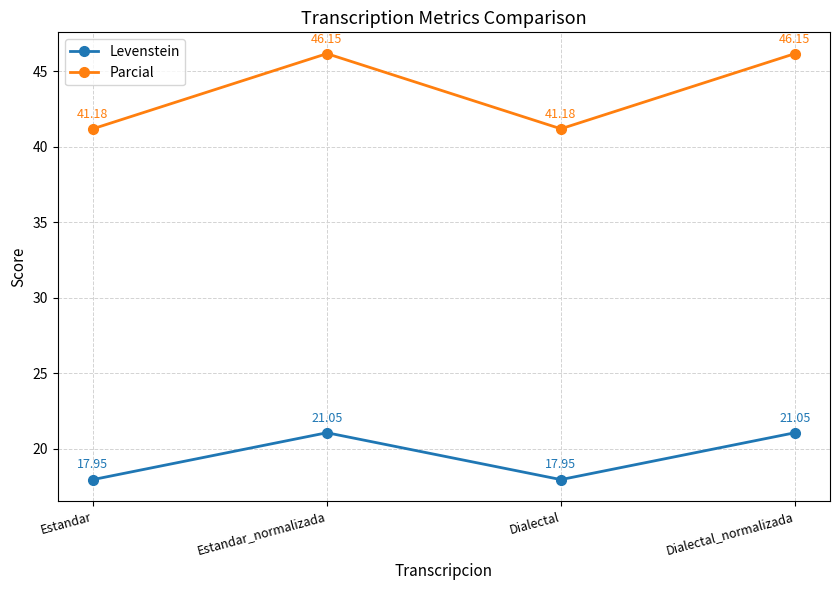

Rank the series by their maximum value, from highest to lowest.

Parcial, Levenstein